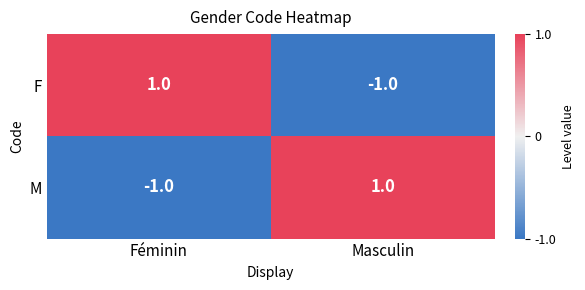

The value of F at Féminin is 2. True or false?

False